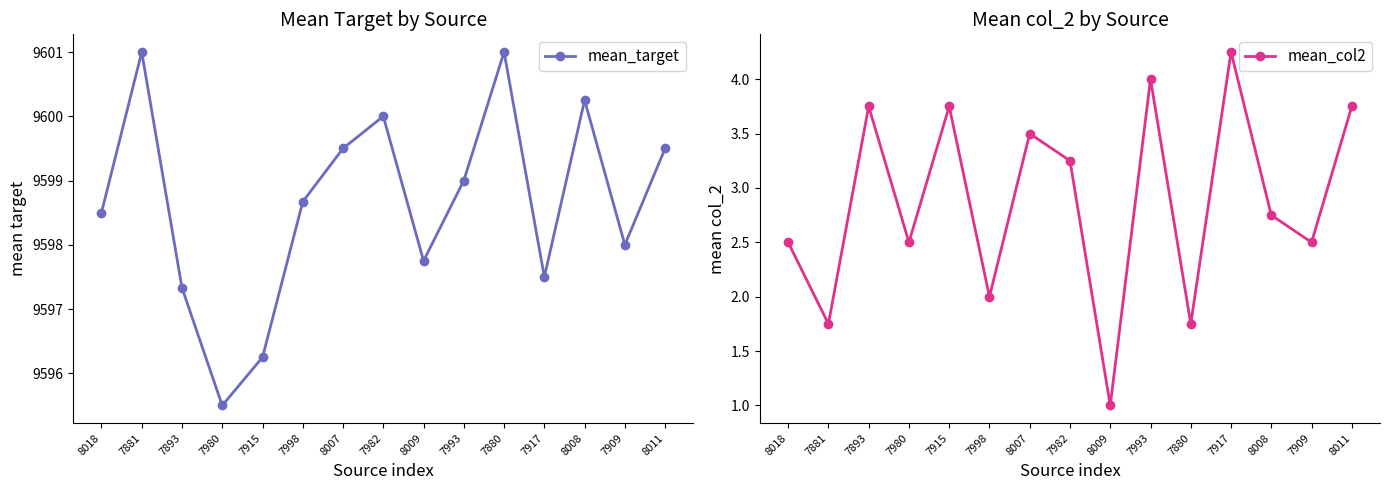

True or false: mean_col2 and mean_target cross at least once.

False